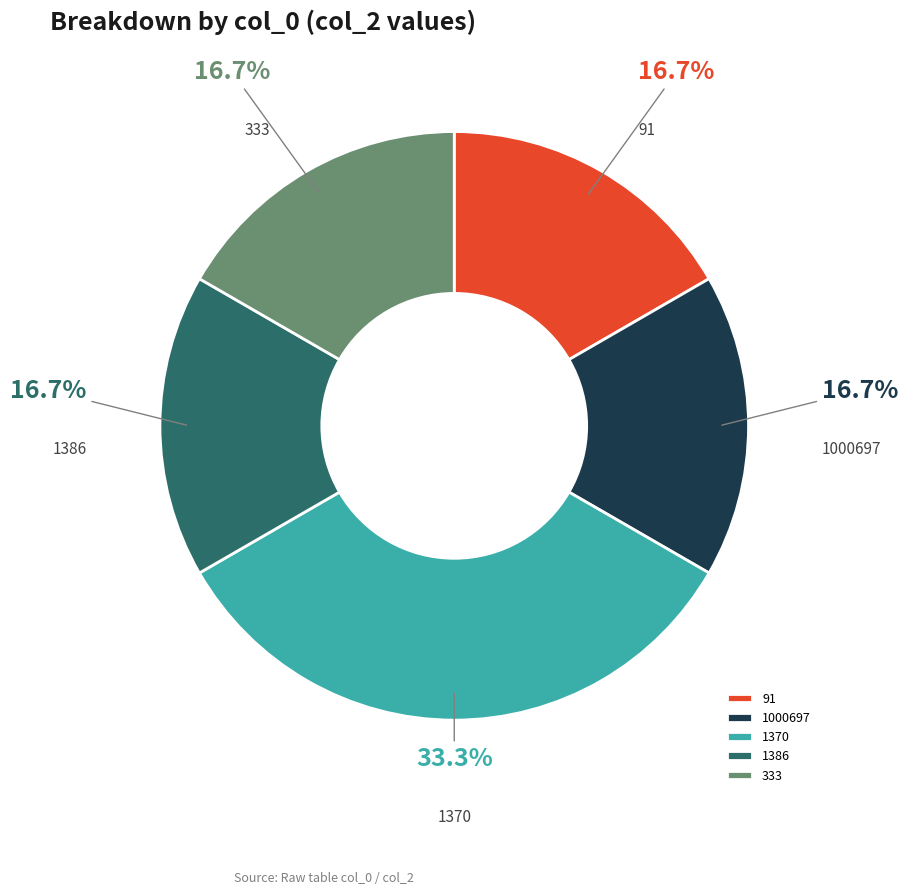

To the nearest percent, what is the difference between the 1370 and 333 slice percentages?

17%